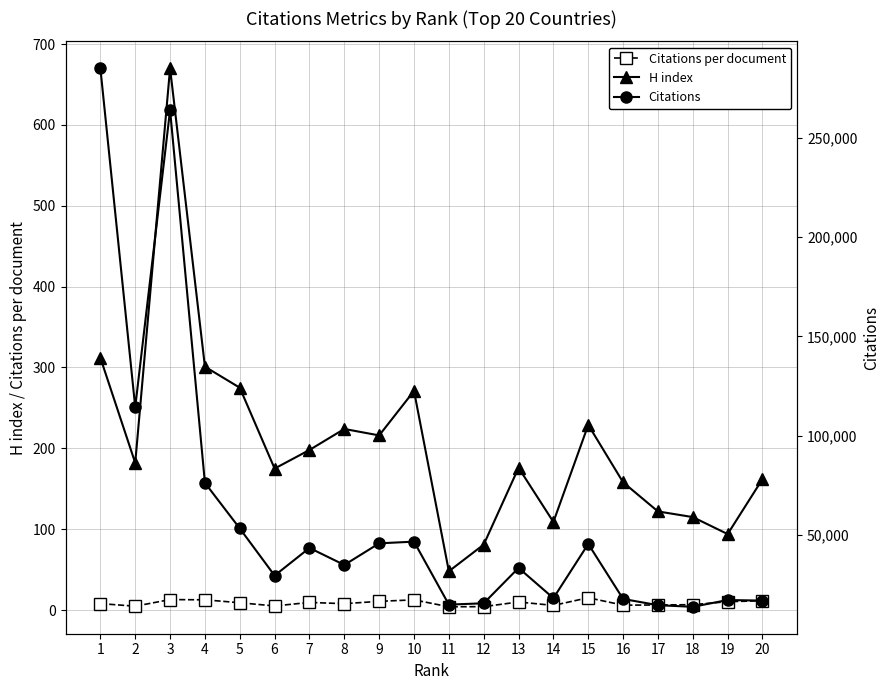

How many values in the Citations series exceed 34872?

9